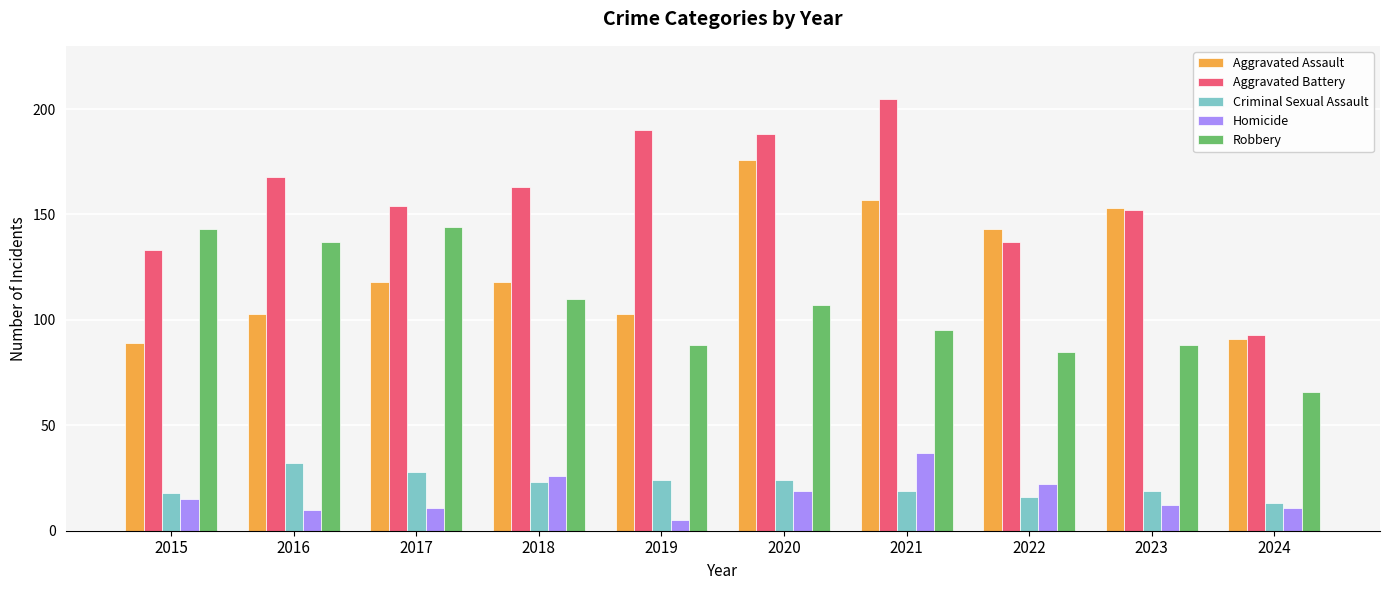

What is the total value across all series at 2019?

410